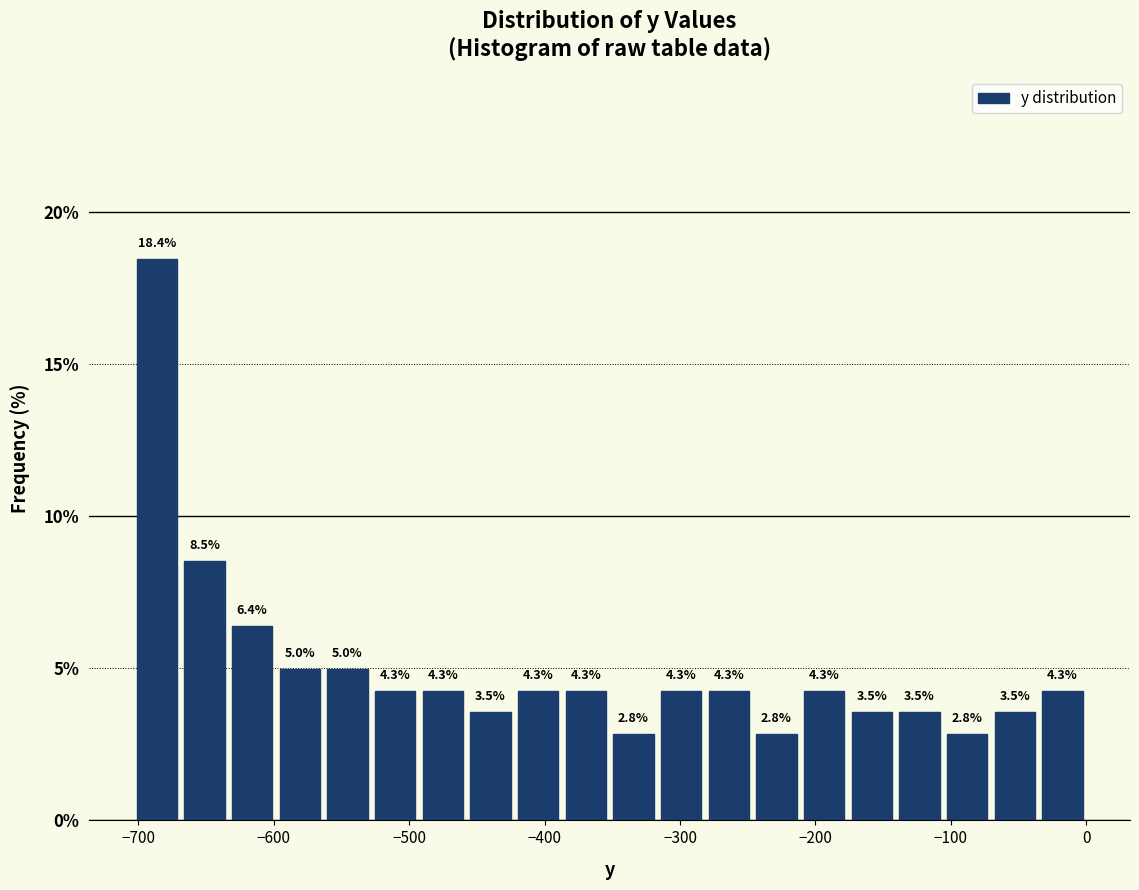

Around what value on the x-axis is the tallest bar? Give the approximate position of its centre, as read against the axis.

-690